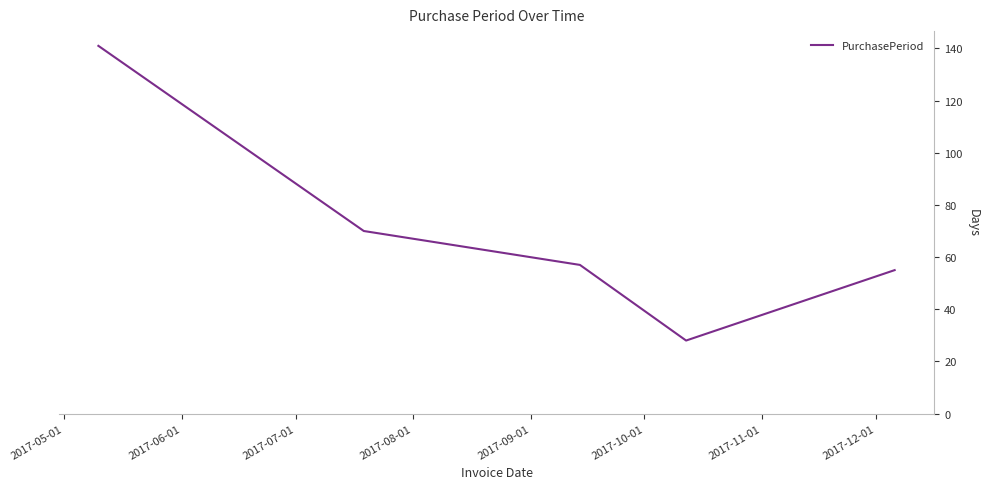

What is the difference between the second highest and second lowest values?

15